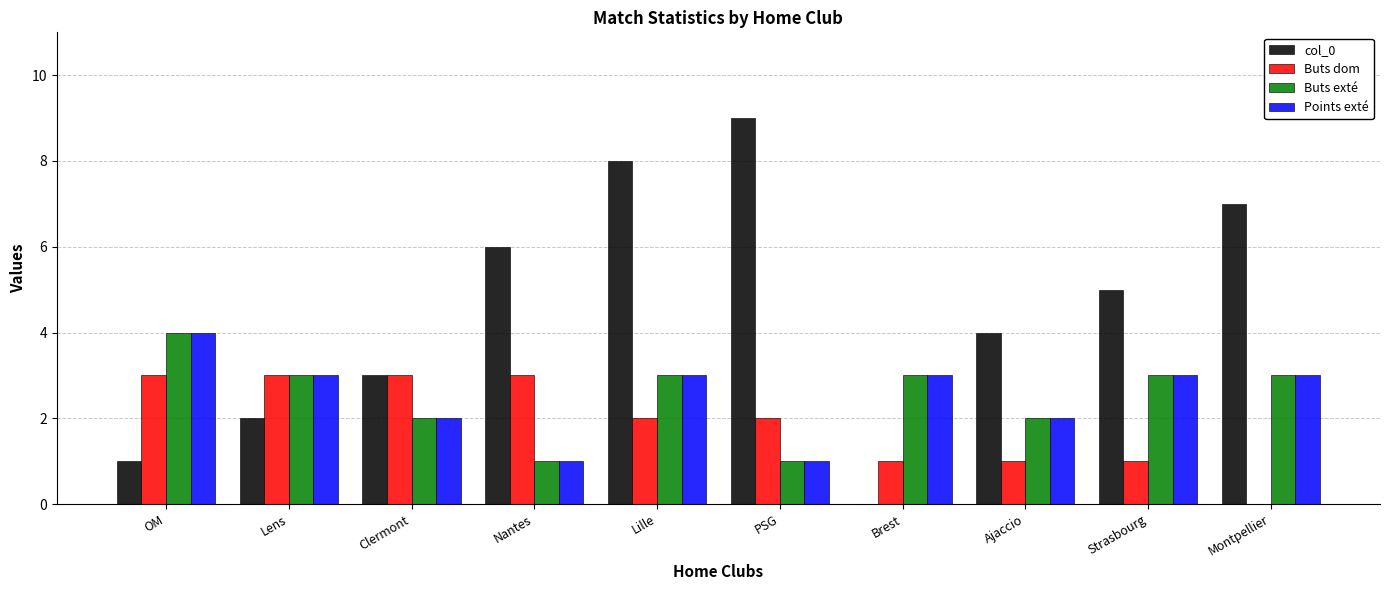

How many groups of bars are there?

10